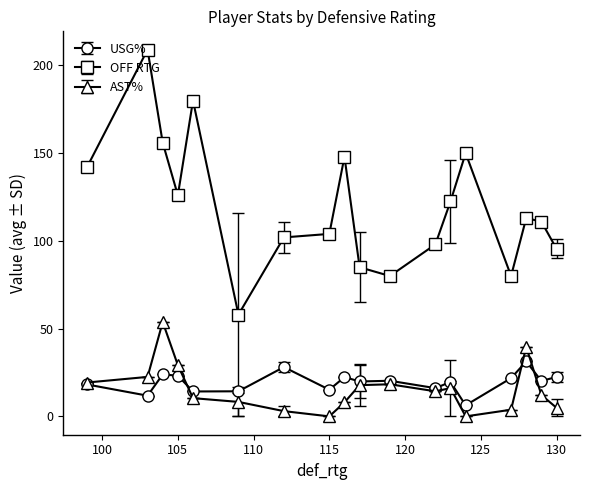

True or false: OFF RTG and USG% cross at least once.

False